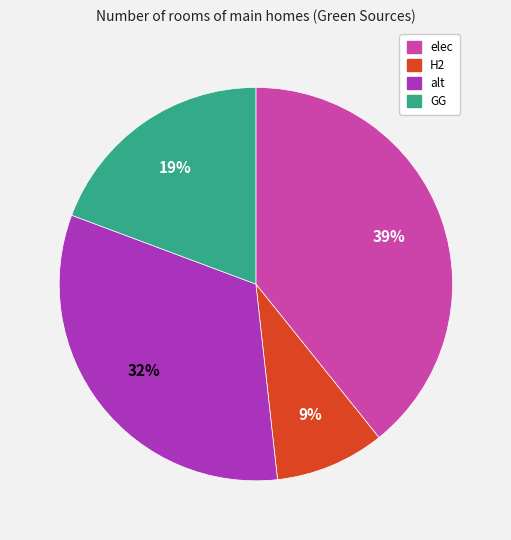

Is there any slice that represents more than half of the pie?

No